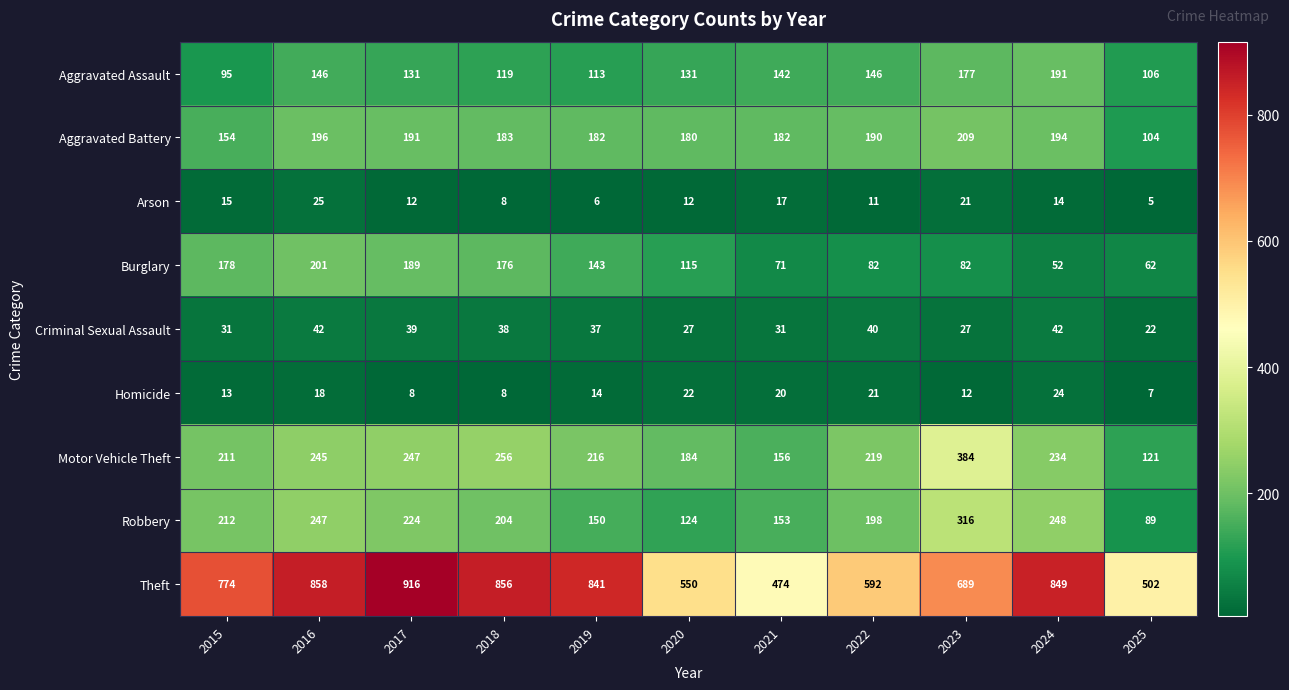

What is the difference between the highest and lowest values at 2019?

835